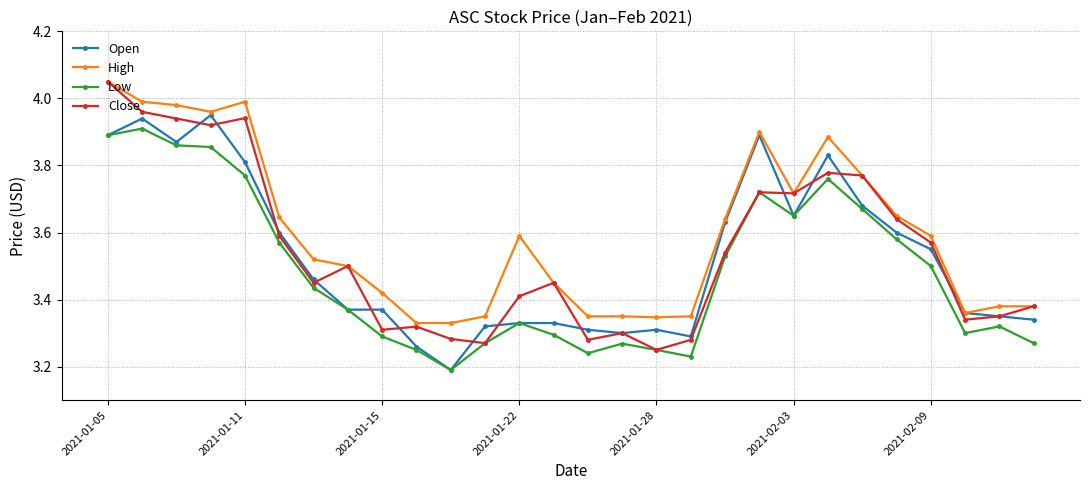

At how many categories does at least one series exceed 4?

1